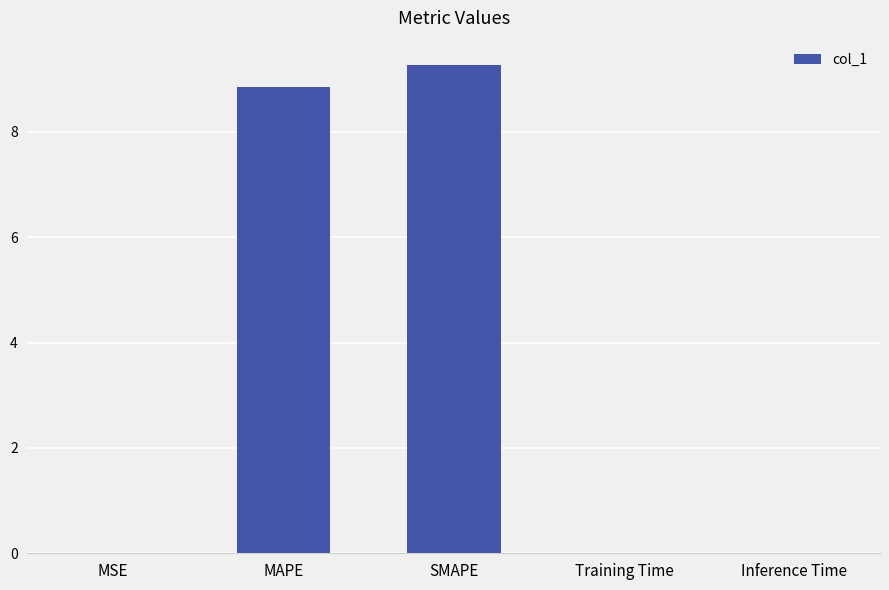

True or false: the data shows 3.1 at MAPE.

False